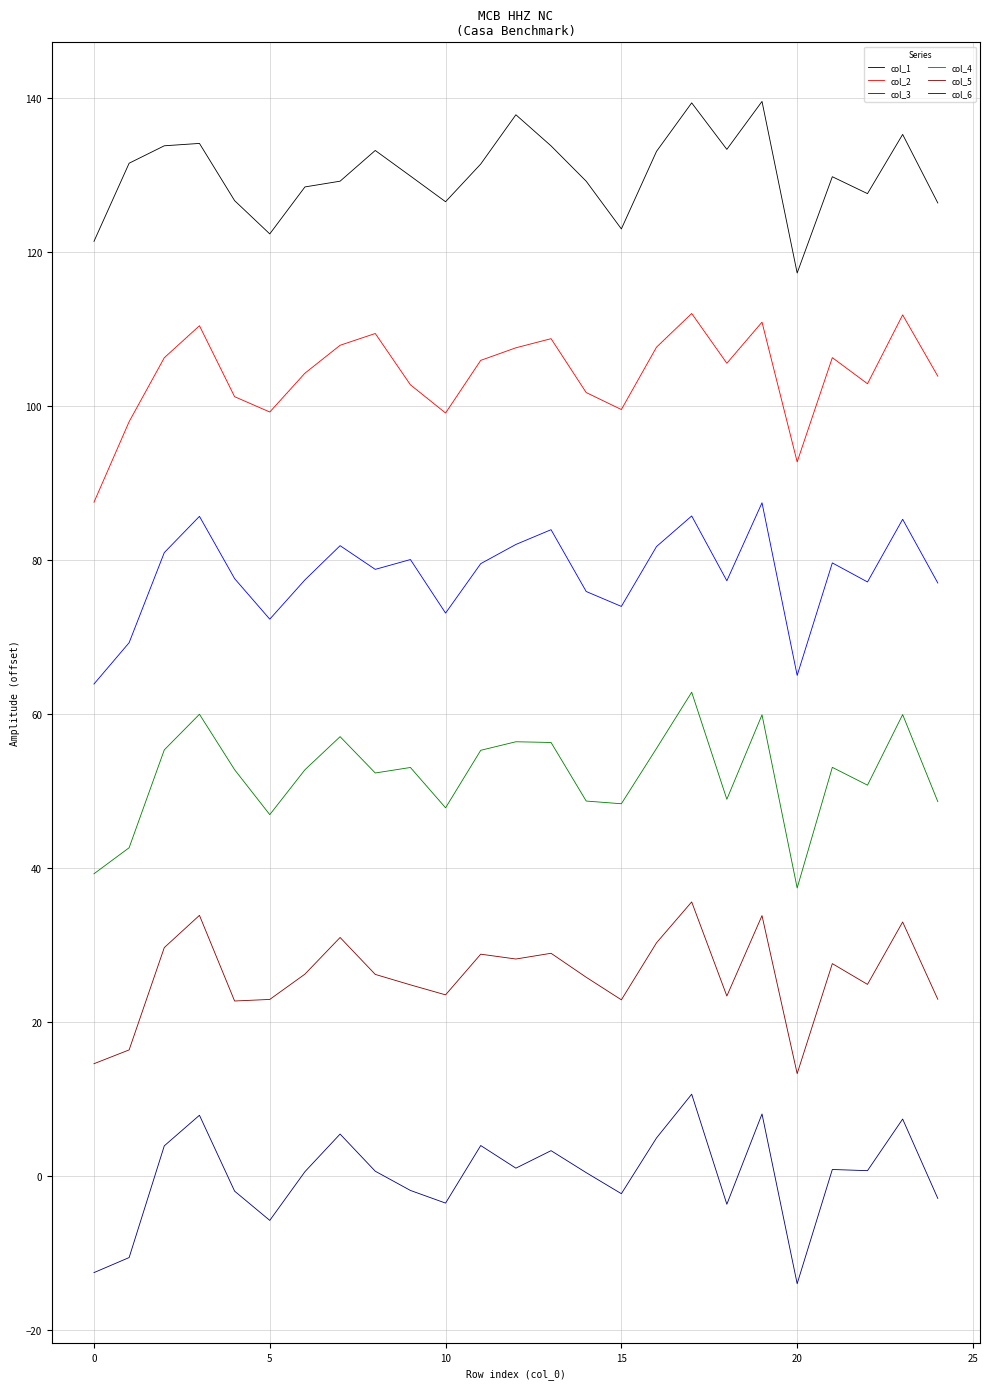

What is the minimum value for col_4?

37.4